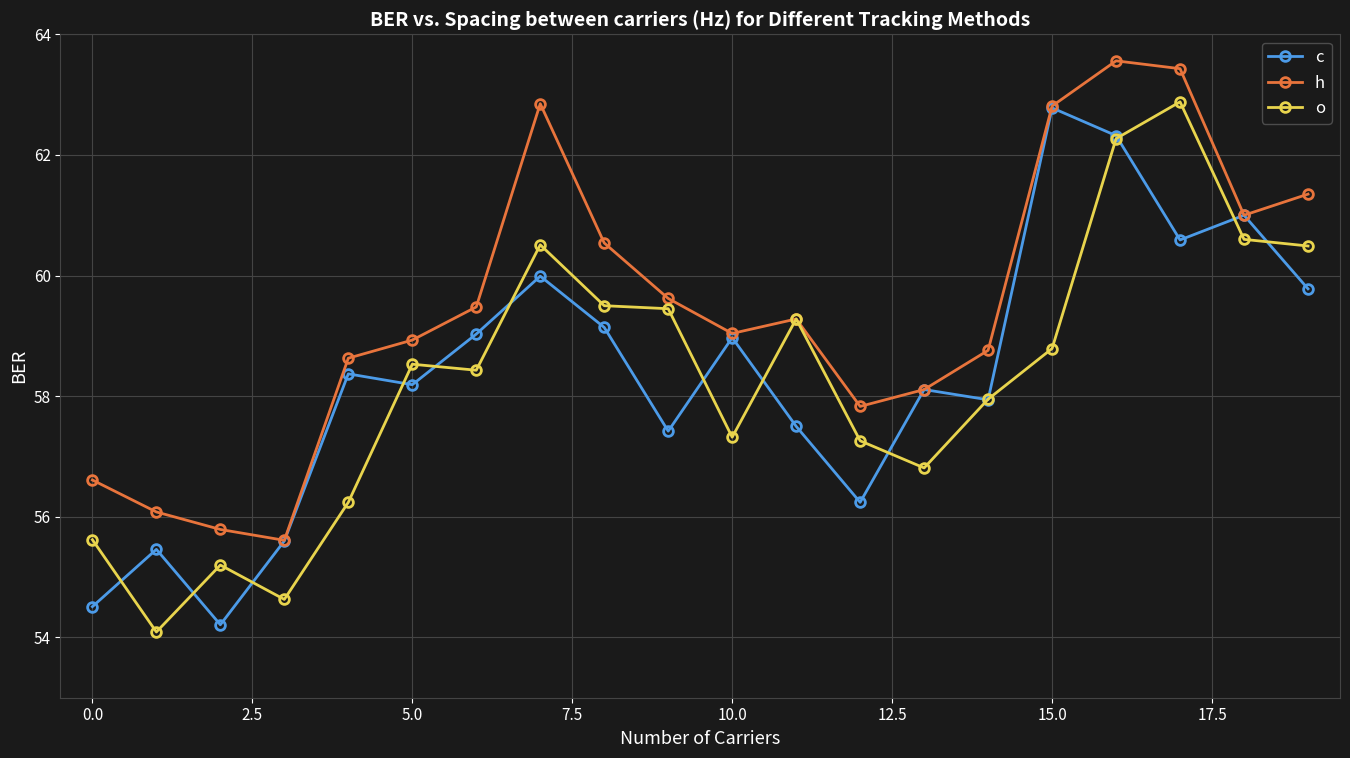

What is the value of the o point at the 15th from the left?

58.0